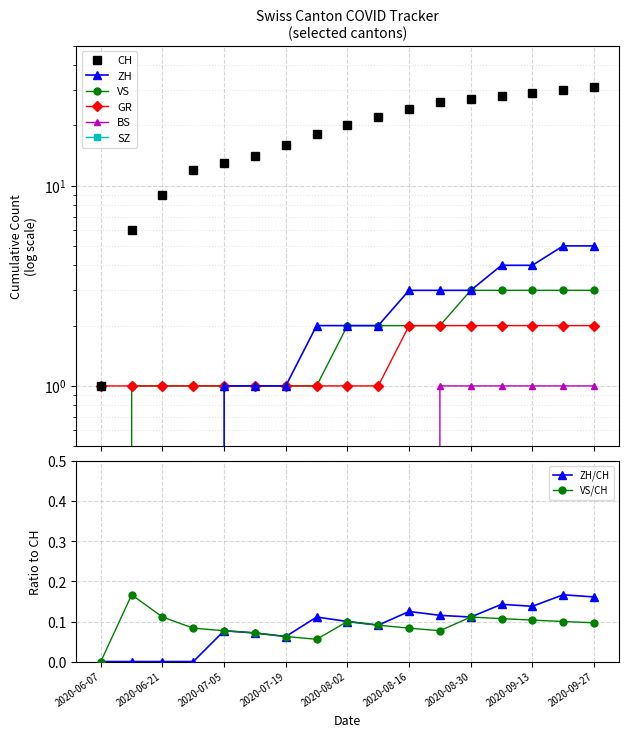

What position from the left is 2020-09-20?

16